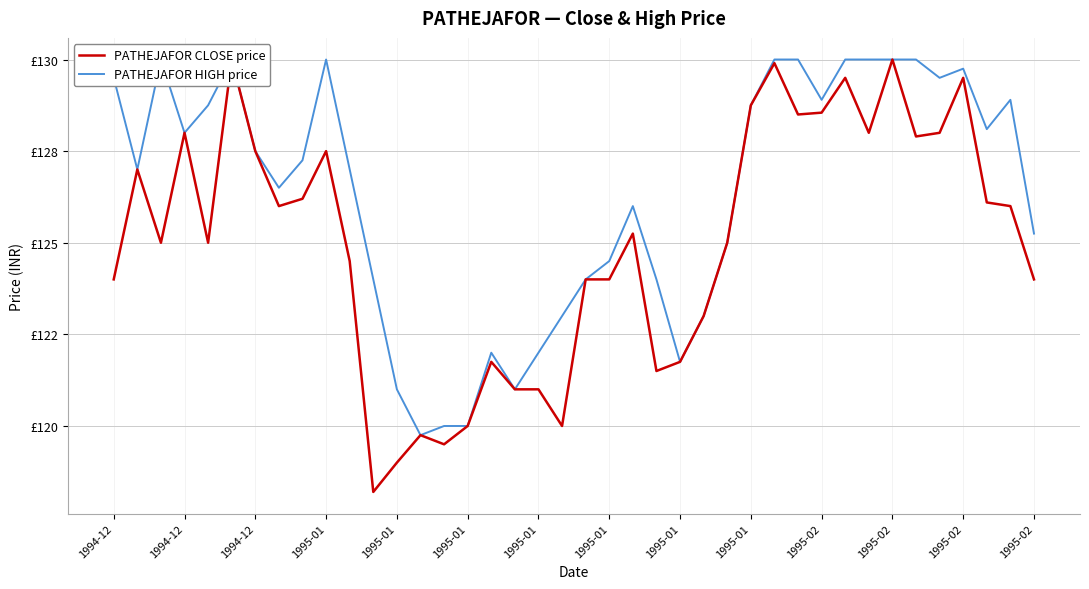

Rank the series by their average value, from lowest to highest.

PATHEJAFOR CLOSE price, PATHEJAFOR HIGH price